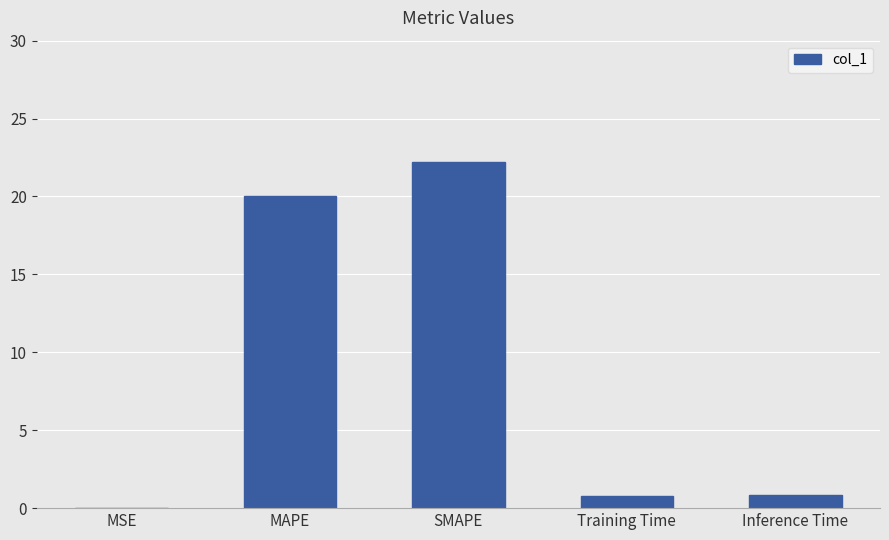

What is the ratio of the value at SMAPE to the value at MAPE?

1.1